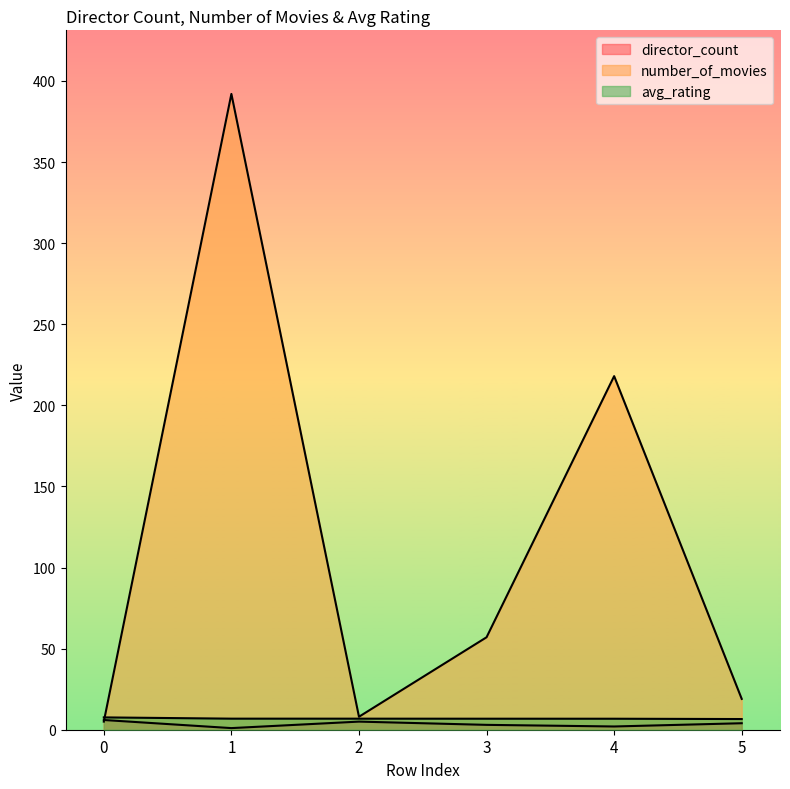

Between which two adjacent categories do number_of_movies and director_count first intersect?

0 and 1